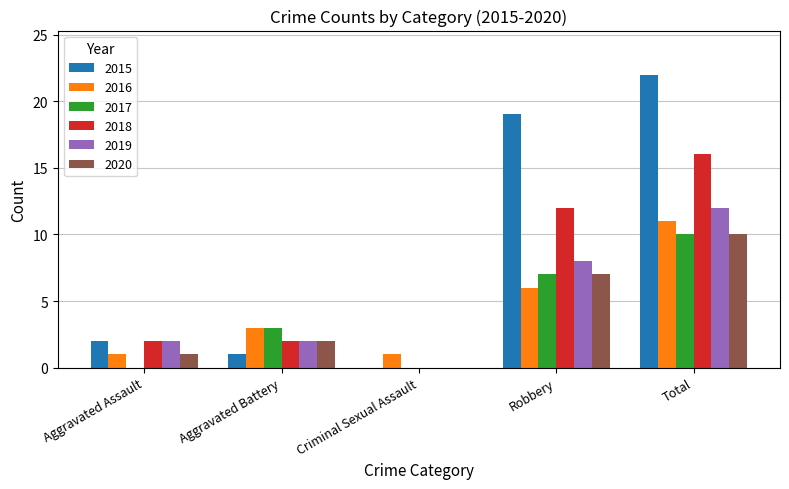

Is the value of 2015 at Aggravated Battery greater than the value of 2018 at Aggravated Assault?

No